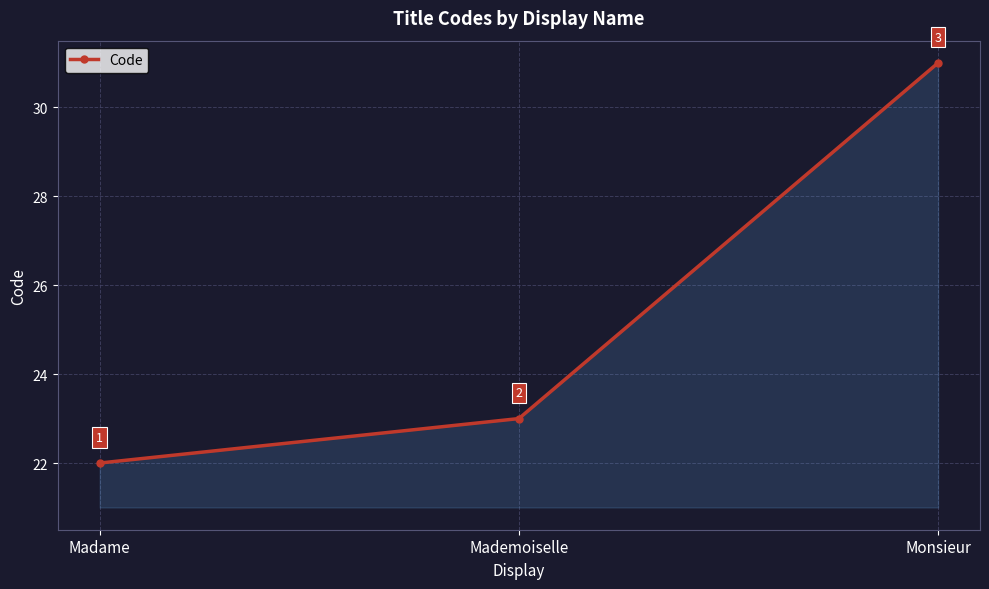

How many categories are shown in the chart?

3